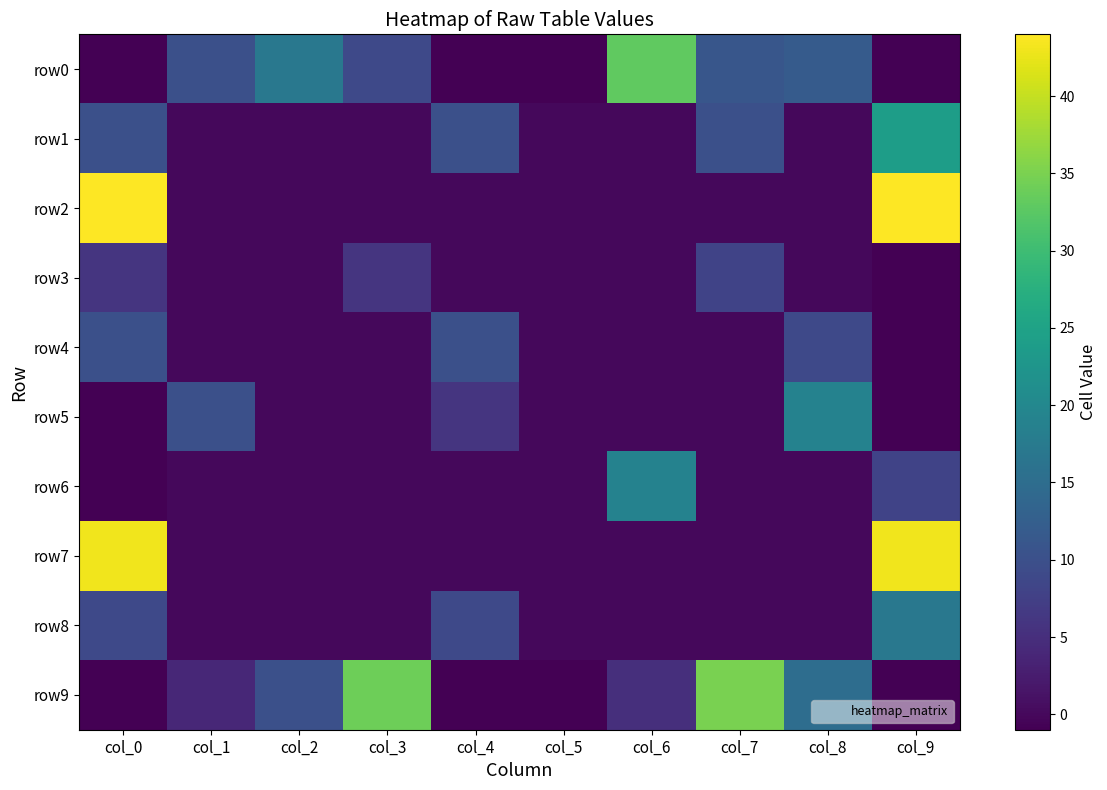

Reading left to right, extract all data points from this chart.

row0: col_0=-1	col_1=10	col_2=17	col_3=9	col_4=-1	col_5=-1	col_6=33	col_7=11	col_8=12	col_9=-1
row1: col_0=10	col_1=0	col_2=0	col_3=0	col_4=10	col_5=0	col_6=0	col_7=10	col_8=0	col_9=24
row2: col_0=44	col_1=0	col_2=0	col_3=0	col_4=0	col_5=0	col_6=0	col_7=0	col_8=0	col_9=44
row3: col_0=6	col_1=0	col_2=0	col_3=6	col_4=0	col_5=0	col_6=0	col_7=8	col_8=0	col_9=-1
row4: col_0=10	col_1=0	col_2=0	col_3=0	col_4=10	col_5=0	col_6=0	col_7=0	col_8=9	col_9=-1
row5: col_0=-1	col_1=10	col_2=0	col_3=0	col_4=6	col_5=0	col_6=0	col_7=0	col_8=19	col_9=-1
row6: col_0=-1	col_1=0	col_2=0	col_3=0	col_4=0	col_5=0	col_6=19	col_7=0	col_8=0	col_9=8
row7: col_0=43	col_1=0	col_2=0	col_3=0	col_4=0	col_5=0	col_6=0	col_7=0	col_8=0	col_9=43
row8: col_0=9	col_1=0	col_2=0	col_3=0	col_4=9	col_5=0	col_6=0	col_7=0	col_8=0	col_9=17
row9: col_0=-1	col_1=4	col_2=10	col_3=34	col_4=-1	col_5=-1	col_6=5	col_7=35	col_8=15	col_9=-1